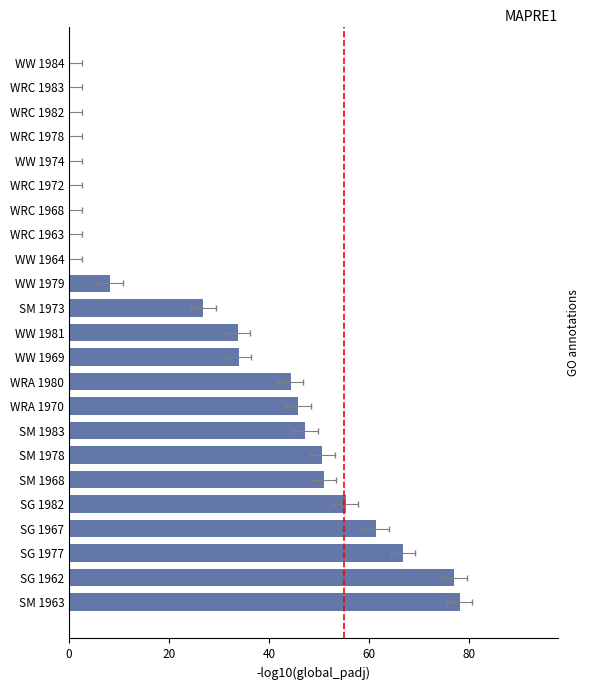

The value at WRC 1968 is -46.1. True or false?

False